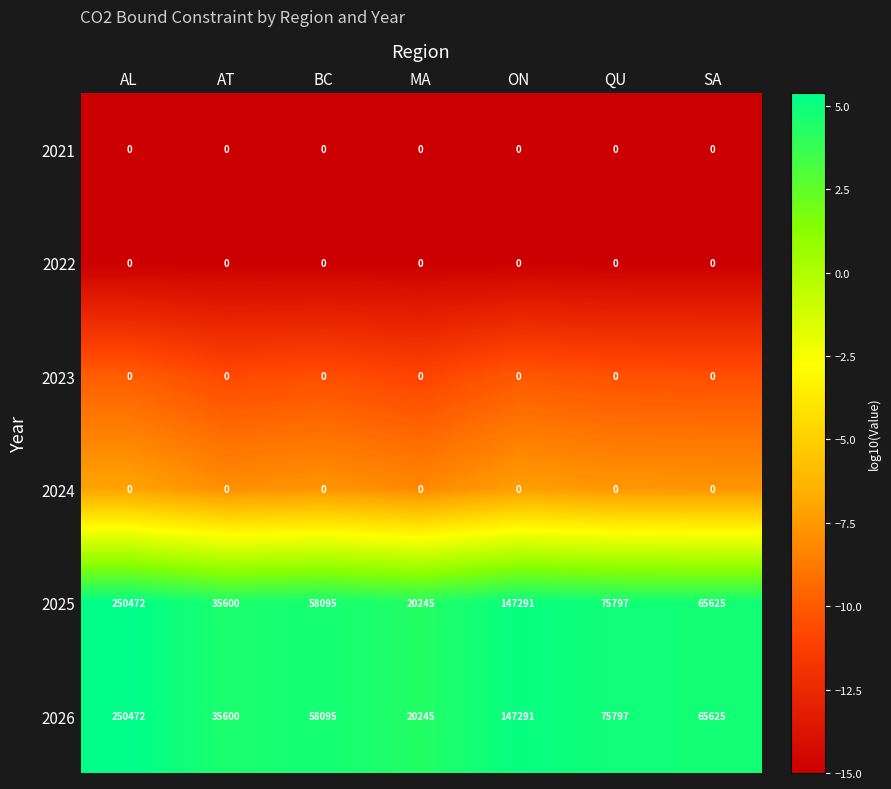

The 2025 series shows 75797 at QU. True or false?

True